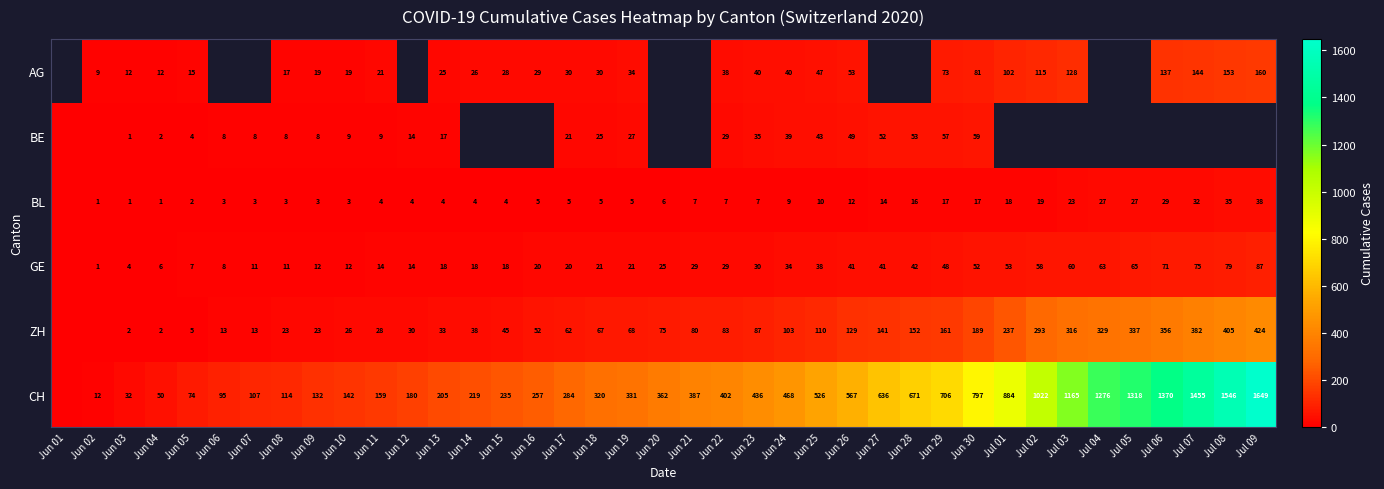

What is the spread (max minus min) of values at Jun 03?

31